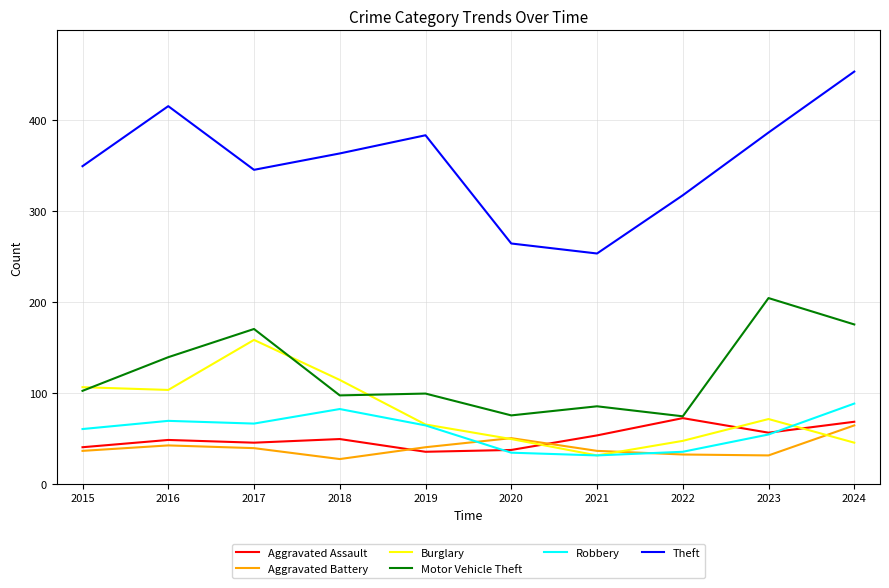

Between 2022 and 2023, which series saw the biggest shift?

Motor Vehicle Theft